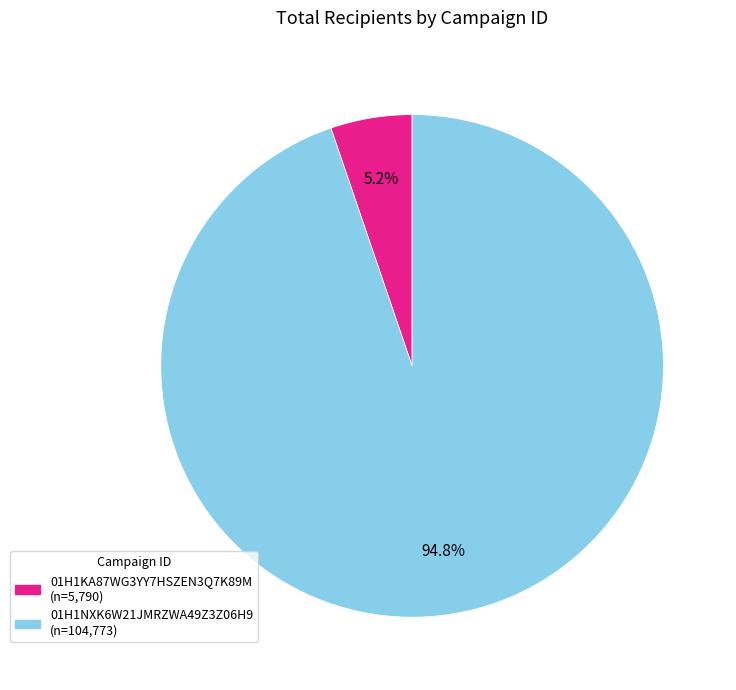

What portion of the pie excludes 01H1KA87WG3YY7HSZEN3Q7K89M?

94.8%